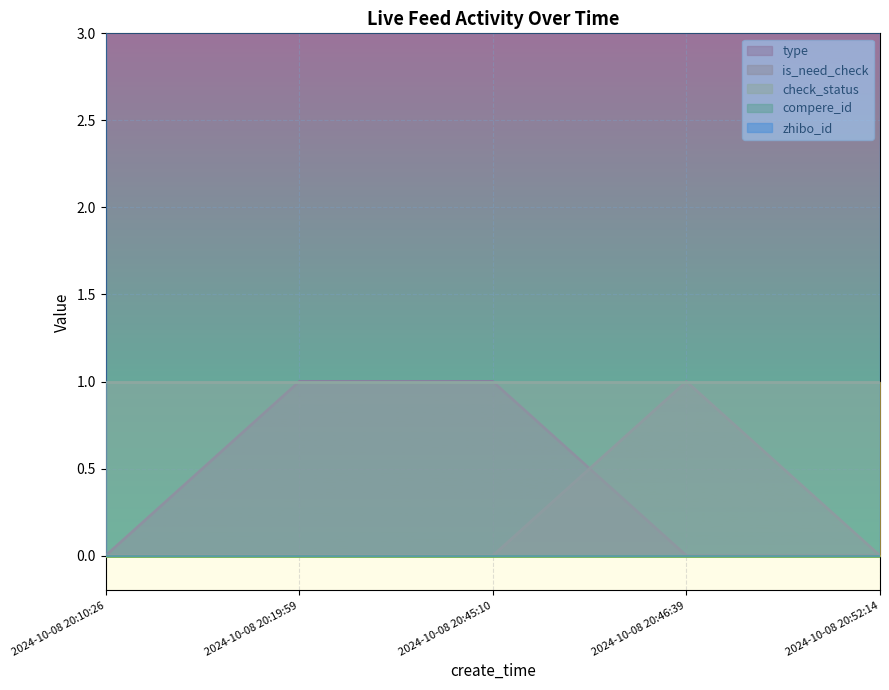

At which category is the sum across all series the highest?

2024-10-08 20:19:59